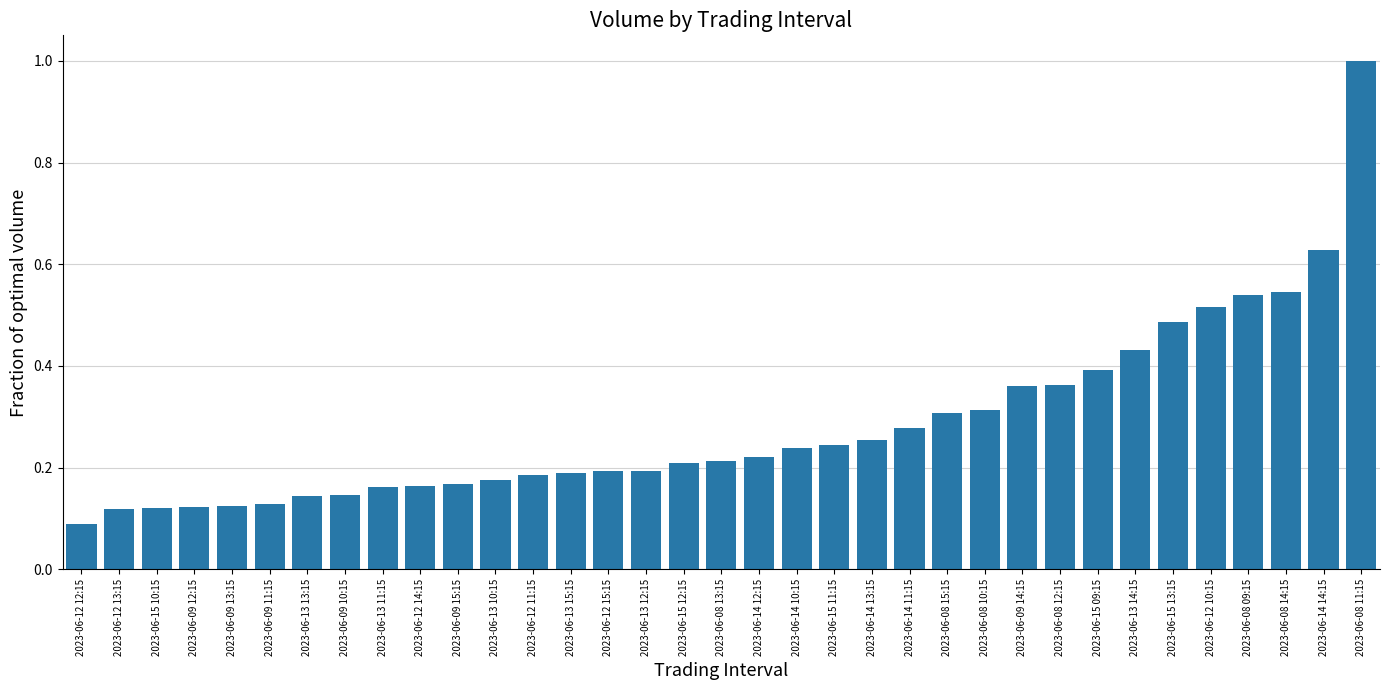

What is the label of the 25th bar from the left?

2023-06-08 10:15